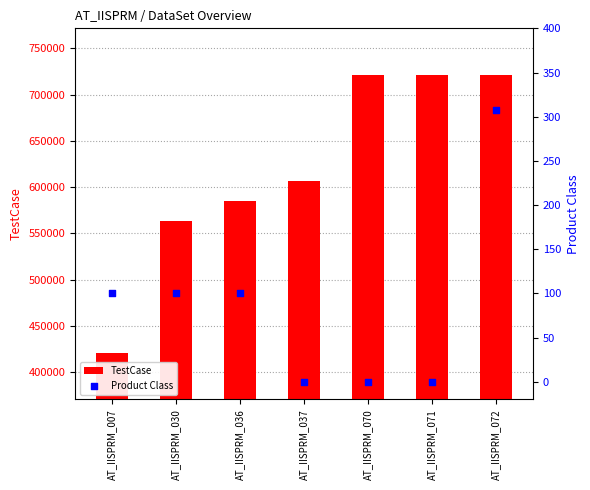

At which category is the sum across all series the highest?

AT_IISPRM_072